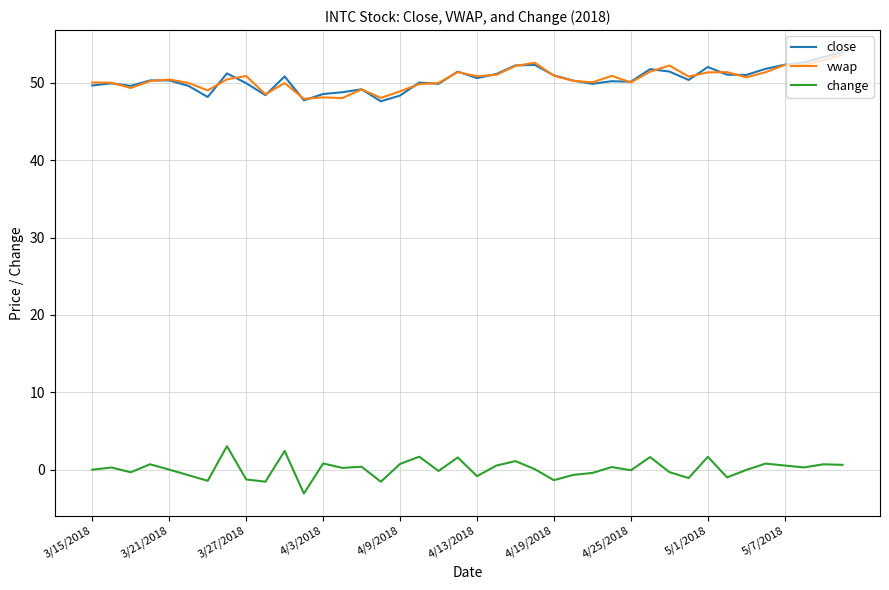

How many lines are shown in the chart?

3